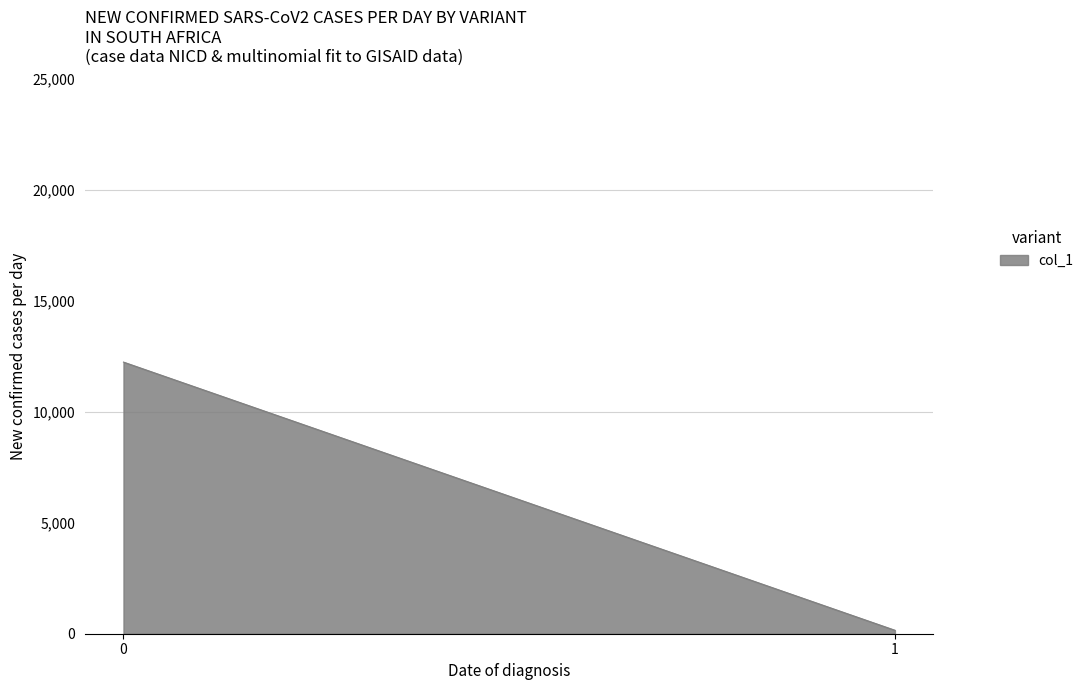

List the labels in order of value, smallest first.

1, 0